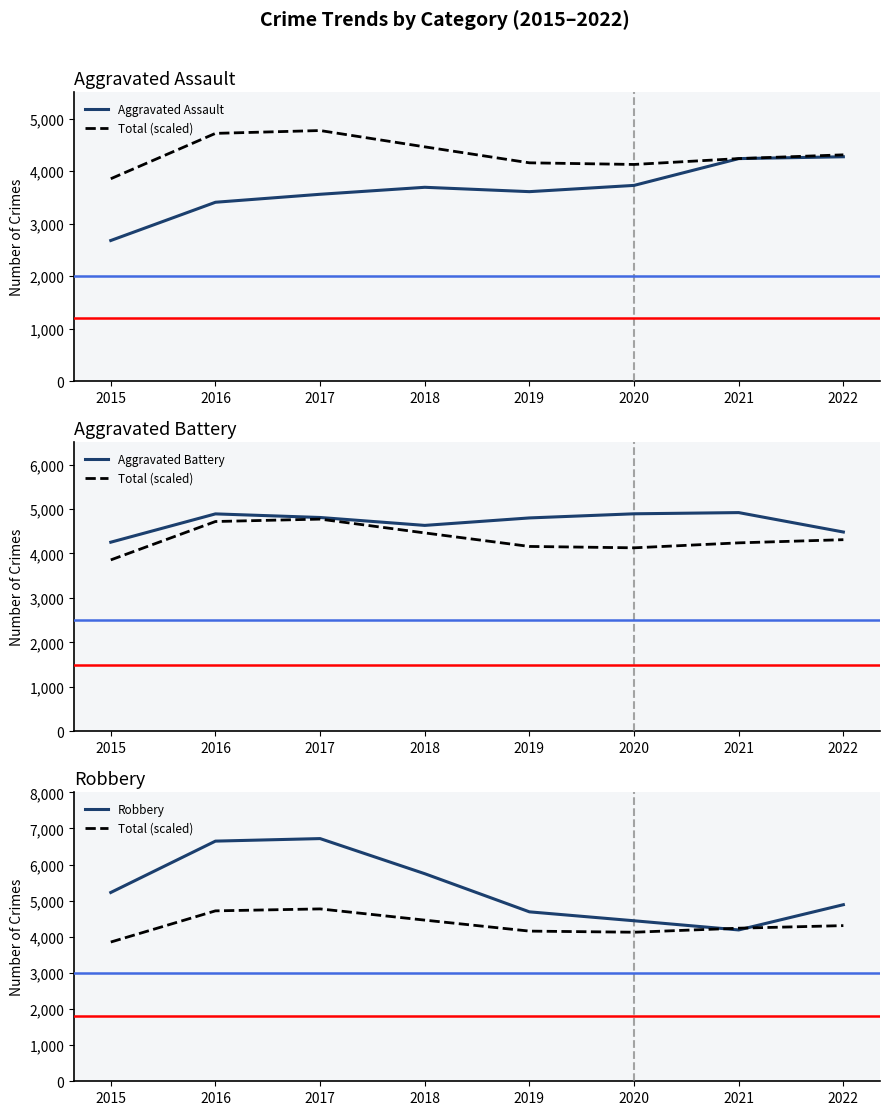

Between 2016 and 2018, which is larger?

2018